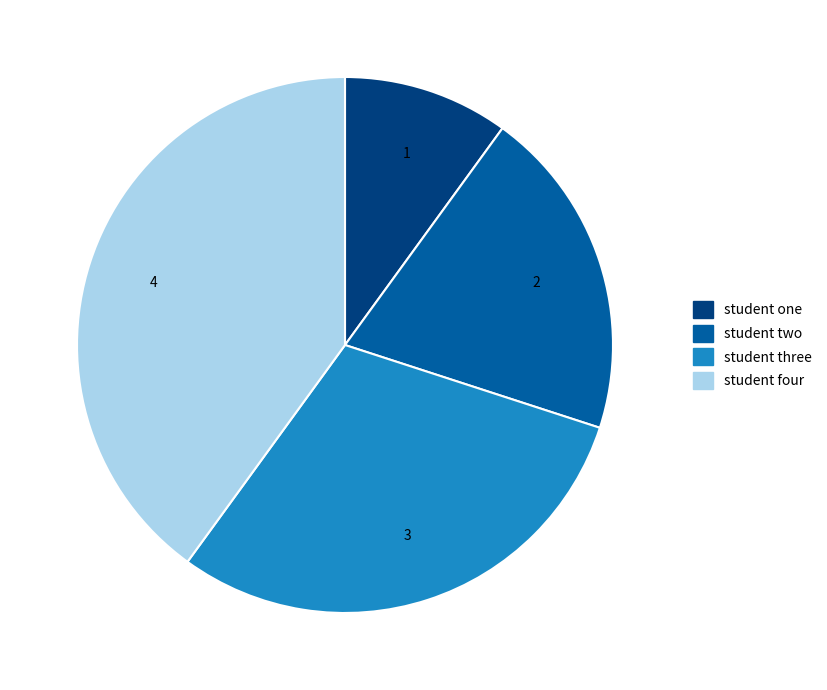

Which has a higher value, student two or student one?

student two